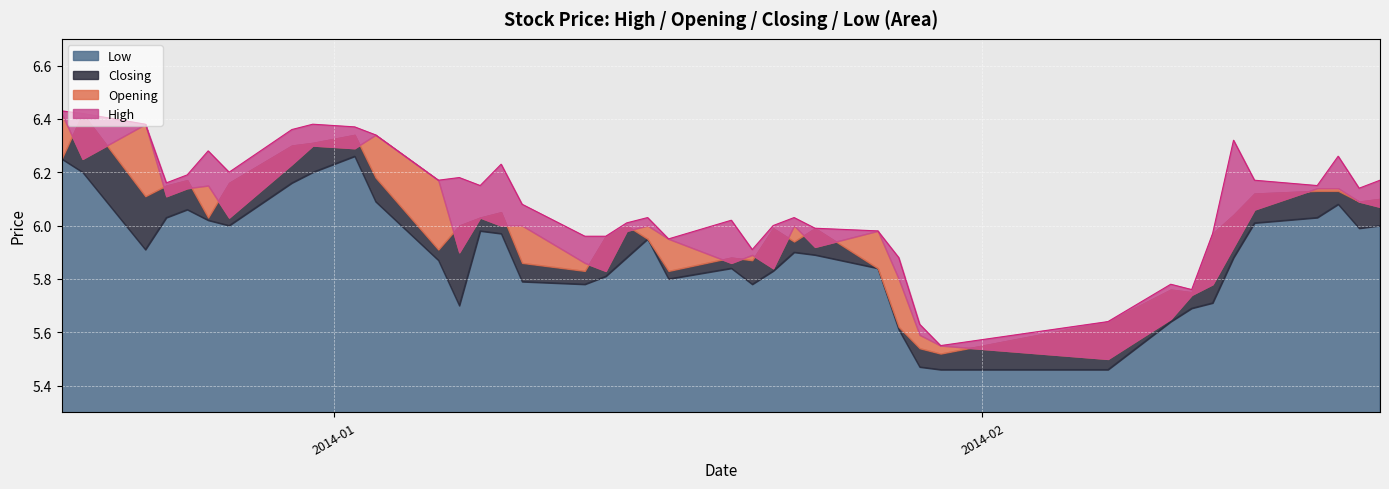

What is the total value across all series at 2013-12-25?

24.6